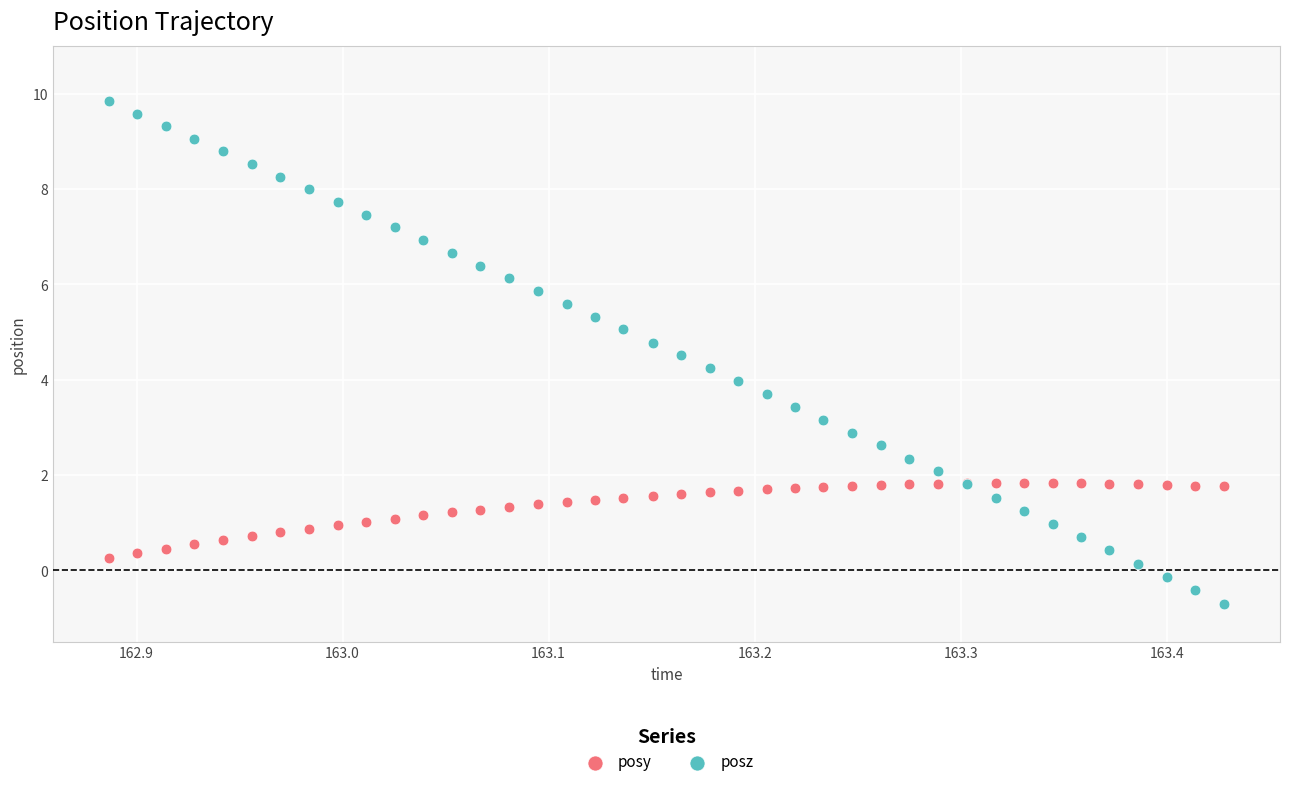

Which series has the widest spread of Y values?

posz